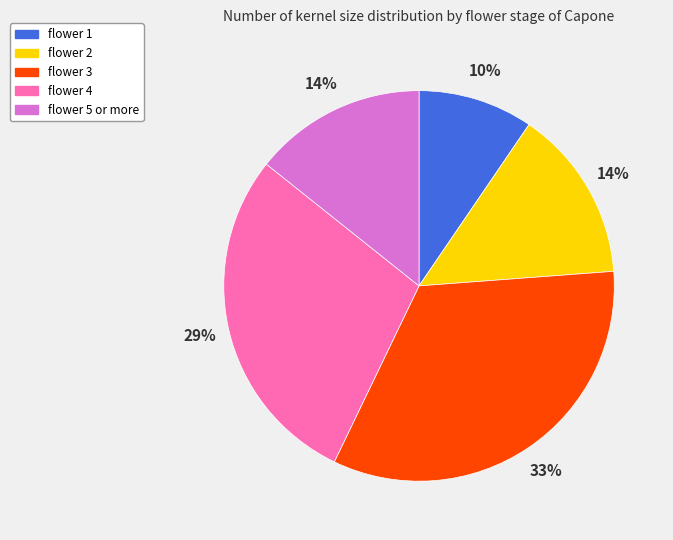

How many slices are in this pie chart?

5